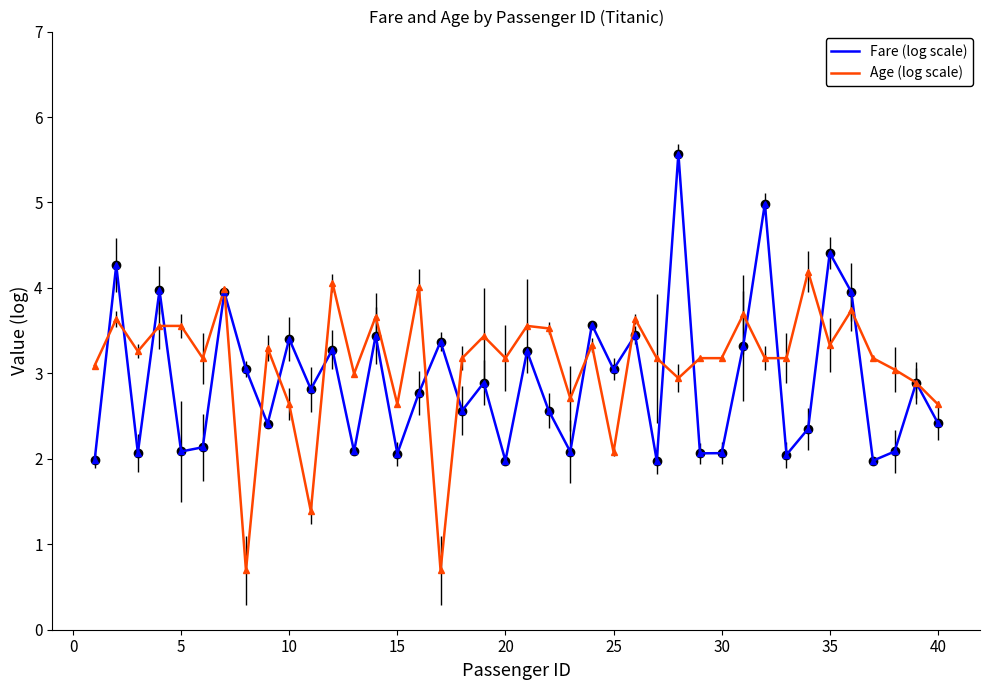

What is the minimum value shown in the chart?

0.7